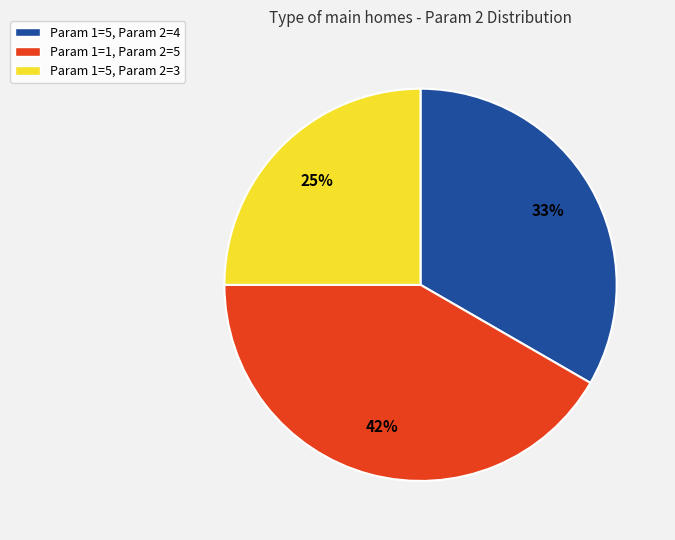

What percentage is the Param 1=5, Param 2=3 slice, to the nearest percent?

25%